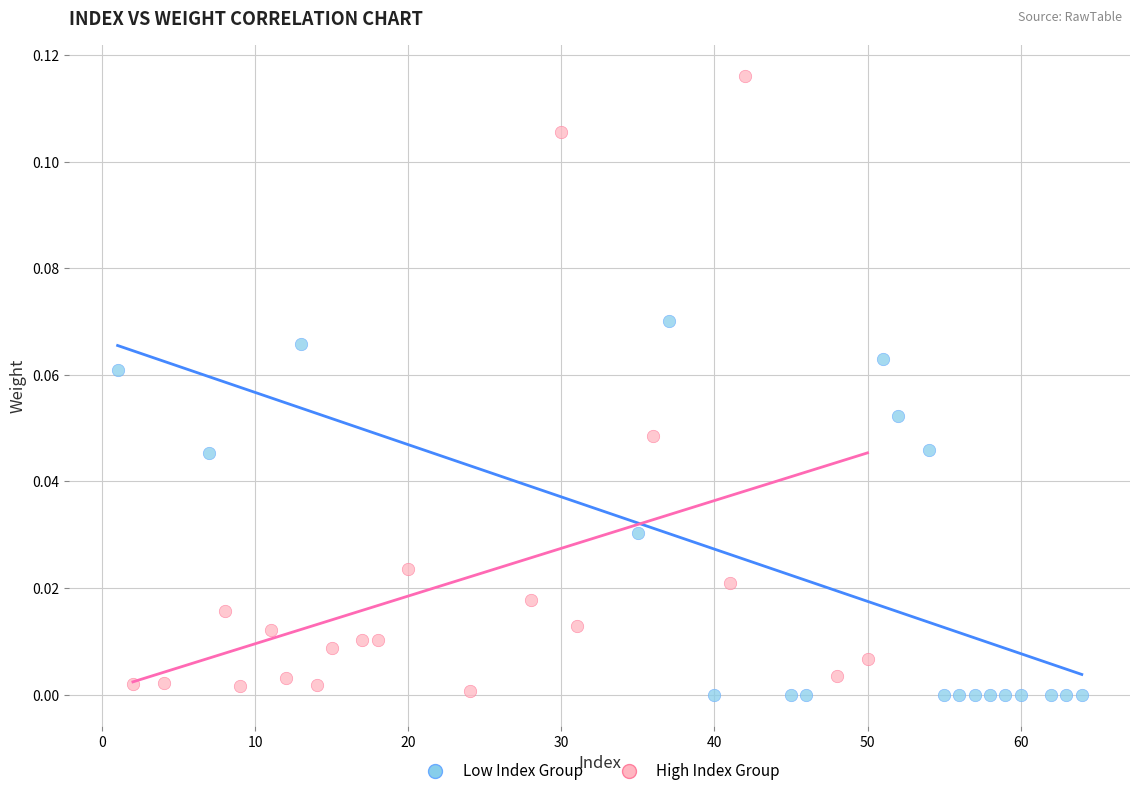

Which series contains the highest Y value?

High Index Group